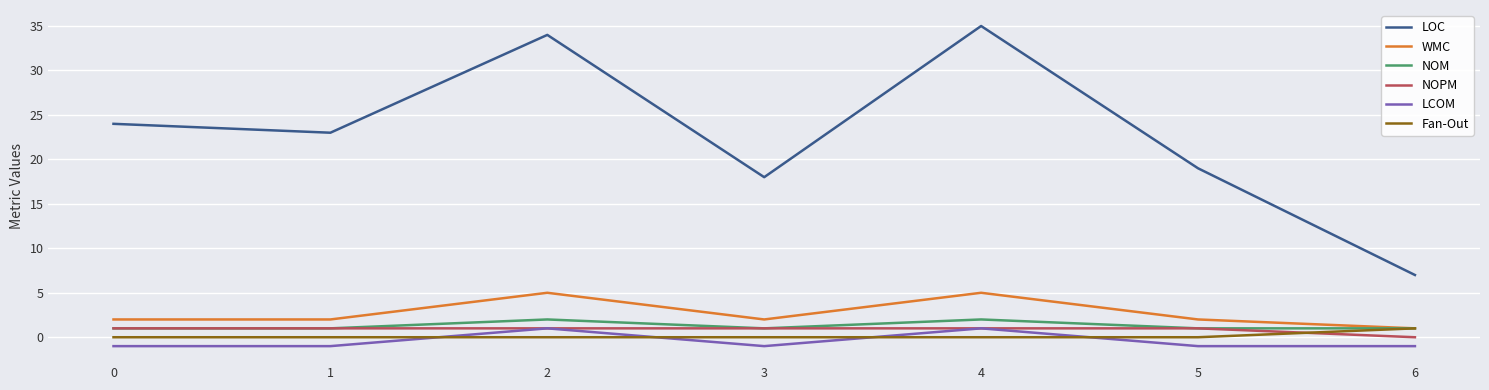

Is the value of LCOM at 5 greater than the value of Fan-Out at 5?

No